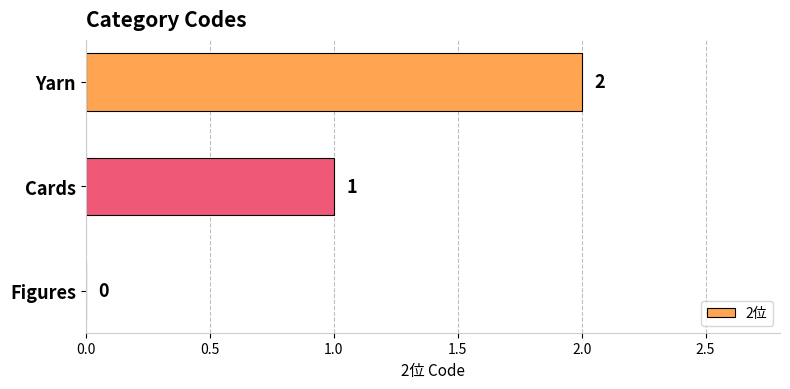

Does the chart contain stacked bars?

No